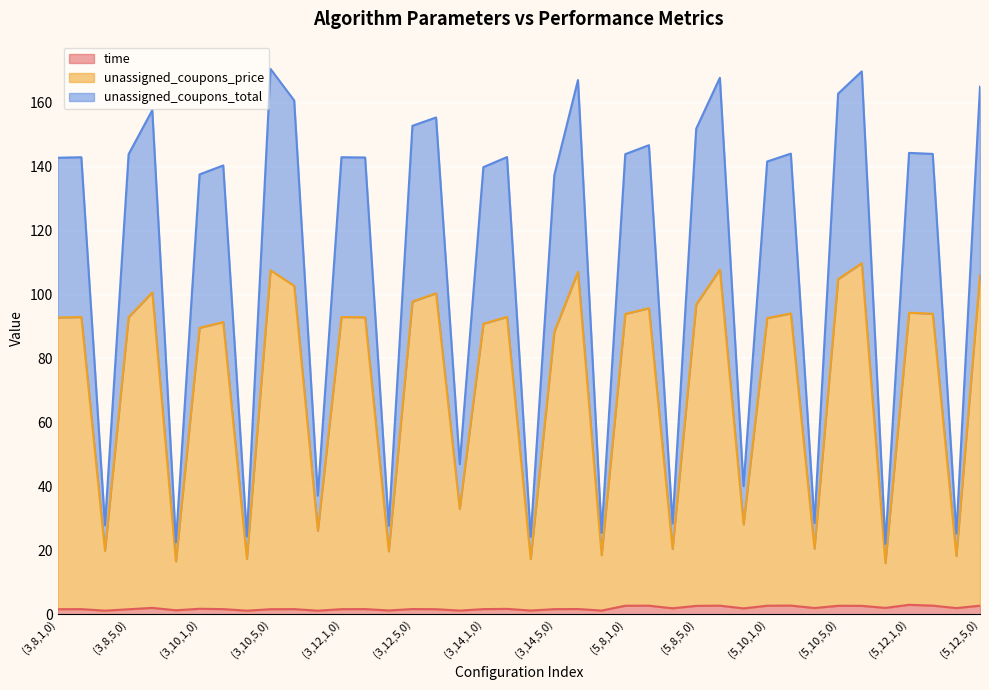

Rank the series at (5,8,5,2) from highest to lowest value.

unassigned_coupons_total, unassigned_coupons_price, time